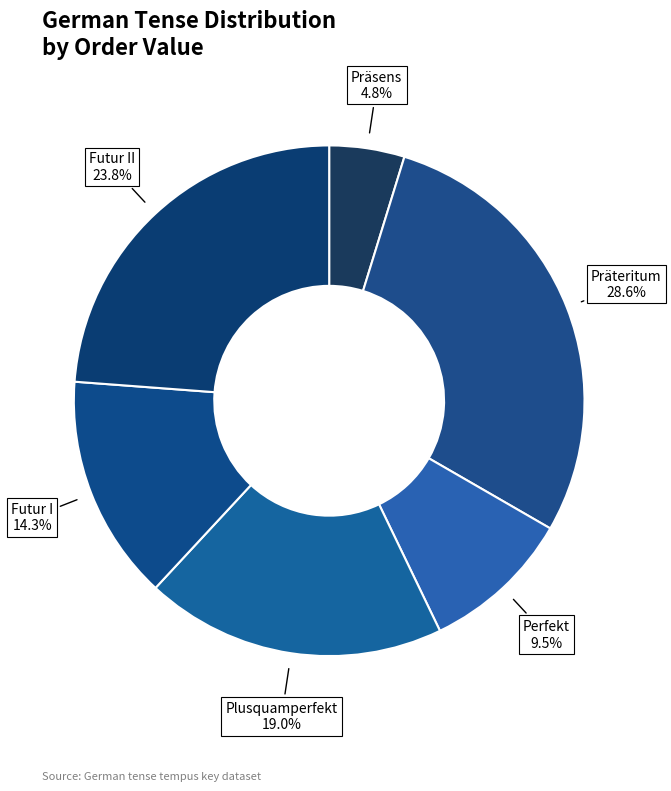

To the nearest percent, what is the average slice percentage?

17%